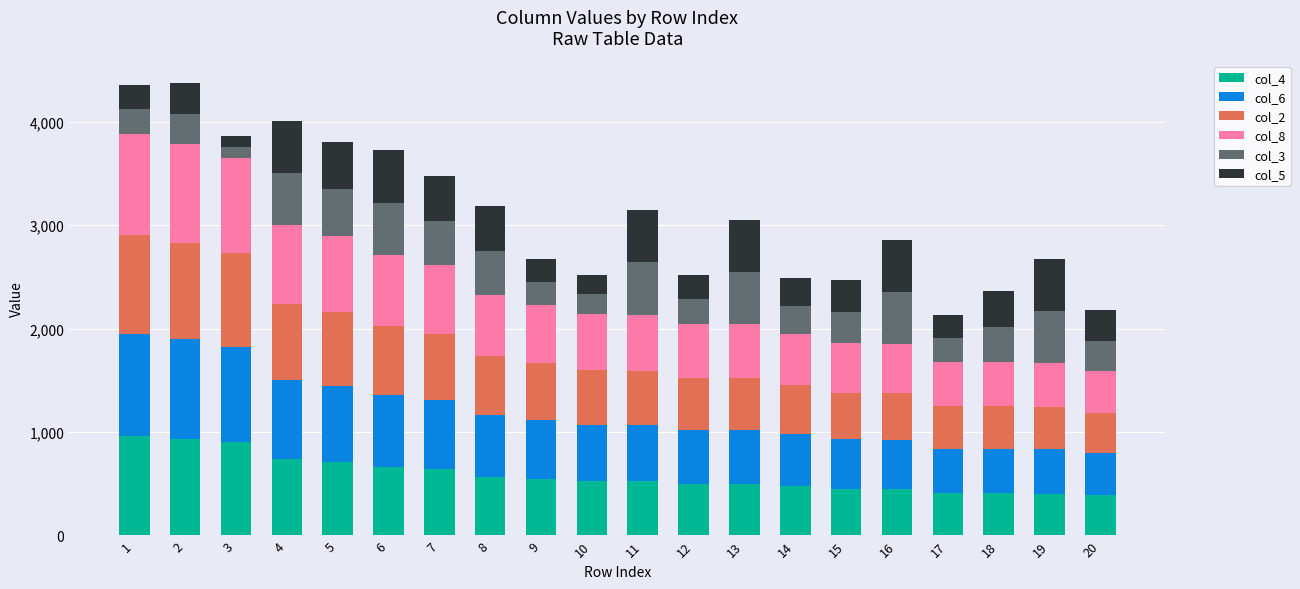

Does the chart contain stacked bars?

Yes